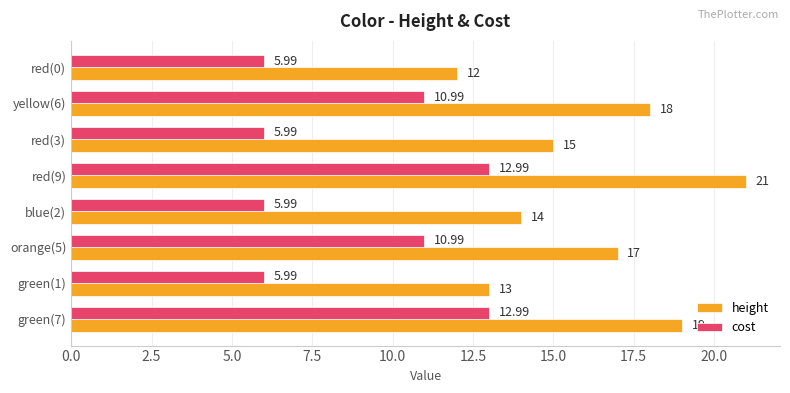

What is the total value across all series at red(0)?

18.0